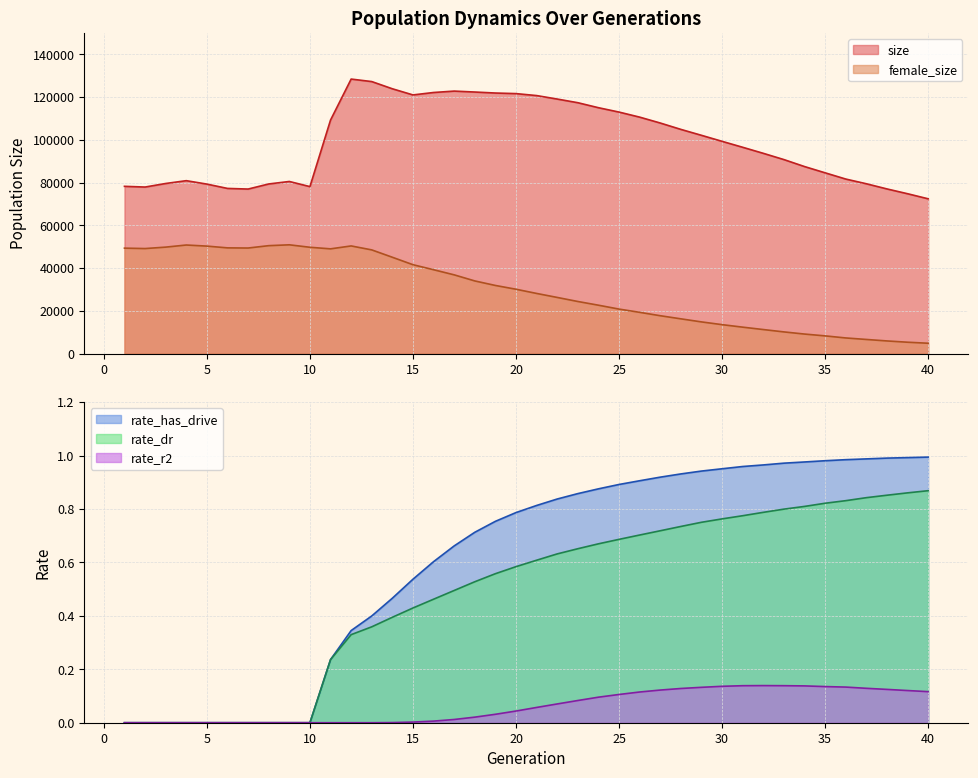

Reading left to right, extract all data points from this chart.

size: 1=78257.0	2=77922.0	3=79586.0	4=80902.0	5=79299.0	6=77279.0	7=76983.0	8=79364.0	9=80526.0	10=78124.0	11=109276.0	12=128441.0	13=127271.0	14=123902.0	15=121023.0	16=122161.0	17=122818.0	18=122382.0	19=121912.0	20=121641.0	21=120722.0	22=119093.0	23=117383.0	24=115046.0	25=112998.0	26=110635.0	27=107879.0	28=104898.0	29=102126.0	30=99310.0	31=96528.0	32=93701.0	33=90774.0	34=87510.0	35=84580.0	36=81666.0	37=79461.0	38=77043.0	39=74796.0	40=72424.0
female_size: 1=49334.0	2=49142.0	3=49812.0	4=50799.0	5=50289.0	6=49463.0	7=49390.0	8=50496.0	9=50895.0	10=49742.0	11=49006.0	12=50369.0	13=48515.0	14=45067.0	15=41585.0	16=39239.0	17=36836.0	18=33993.0	19=31874.0	20=30109.0	21=28141.0	22=26272.0	23=24374.0	24=22638.0	25=20820.0	26=19306.0	27=17716.0	28=16260.0	29=14823.0	30=13538.0	31=12367.0	32=11246.0	33=10145.0	34=9137.0	35=8286.0	36=7316.0	37=6611.0	38=5918.0	39=5318.0	40=4840.0
rate_dr: 1=0.0	2=0.0	3=0.0	4=0.0	5=0.0	6=0.0	7=0.0	8=0.0	9=0.0	10=0.0	11=0.2	12=0.3	13=0.4	14=0.4	15=0.4	16=0.5	17=0.5	18=0.5	19=0.6	20=0.6	21=0.6	22=0.6	23=0.7	24=0.7	25=0.7	26=0.7	27=0.7	28=0.7	29=0.8	30=0.8	31=0.8	32=0.8	33=0.8	34=0.8	35=0.8	36=0.8	37=0.8	38=0.9	39=0.9	40=0.9
rate_has_drive: 1=0.0	2=0.0	3=0.0	4=0.0	5=0.0	6=0.0	7=0.0	8=0.0	9=0.0	10=0.0	11=0.2	12=0.3	13=0.4	14=0.5	15=0.5	16=0.6	17=0.7	18=0.7	19=0.8	20=0.8	21=0.8	22=0.8	23=0.9	24=0.9	25=0.9	26=0.9	27=0.9	28=0.9	29=0.9	30=1.0	31=1.0	32=1.0	33=1.0	34=1.0	35=1.0	36=1.0	37=1.0	38=1.0	39=1.0	40=1.0
rate_r2: 1=0.0	2=0.0	3=0.0	4=0.0	5=0.0	6=0.0	7=0.0	8=0.0	9=0.0	10=0.0	11=0.0	12=0.0	13=0.0	14=0.0	15=0.0	16=0.0	17=0.0	18=0.0	19=0.0	20=0.0	21=0.1	22=0.1	23=0.1	24=0.1	25=0.1	26=0.1	27=0.1	28=0.1	29=0.1	30=0.1	31=0.1	32=0.1	33=0.1	34=0.1	35=0.1	36=0.1	37=0.1	38=0.1	39=0.1	40=0.1